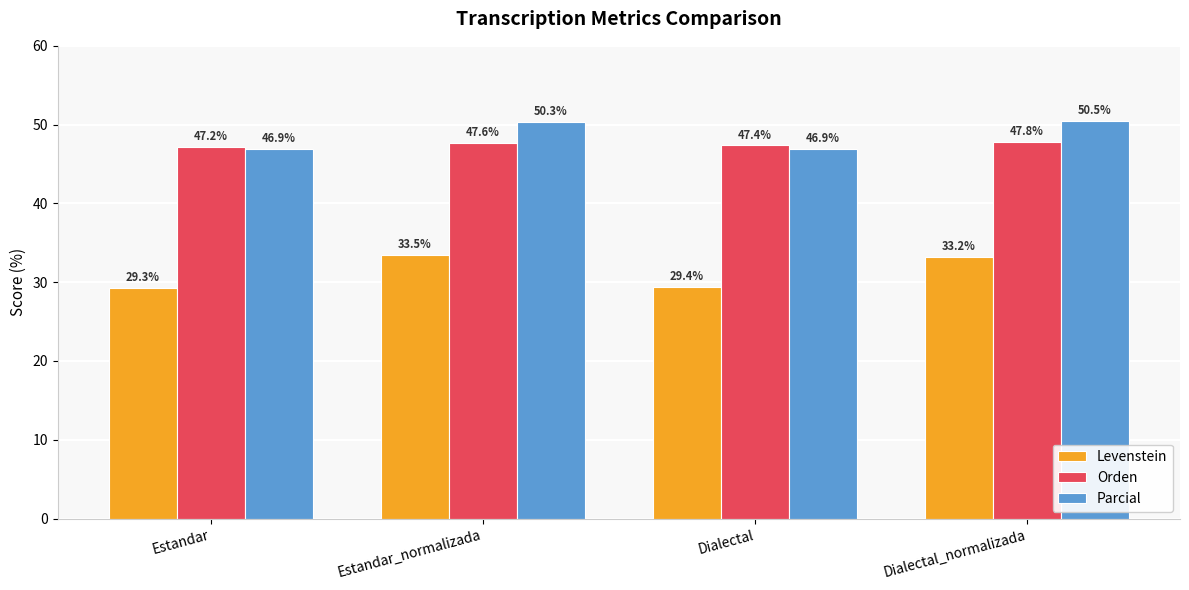

True or false: Orden has a value of 78.4 at Dialectal_normalizada.

False